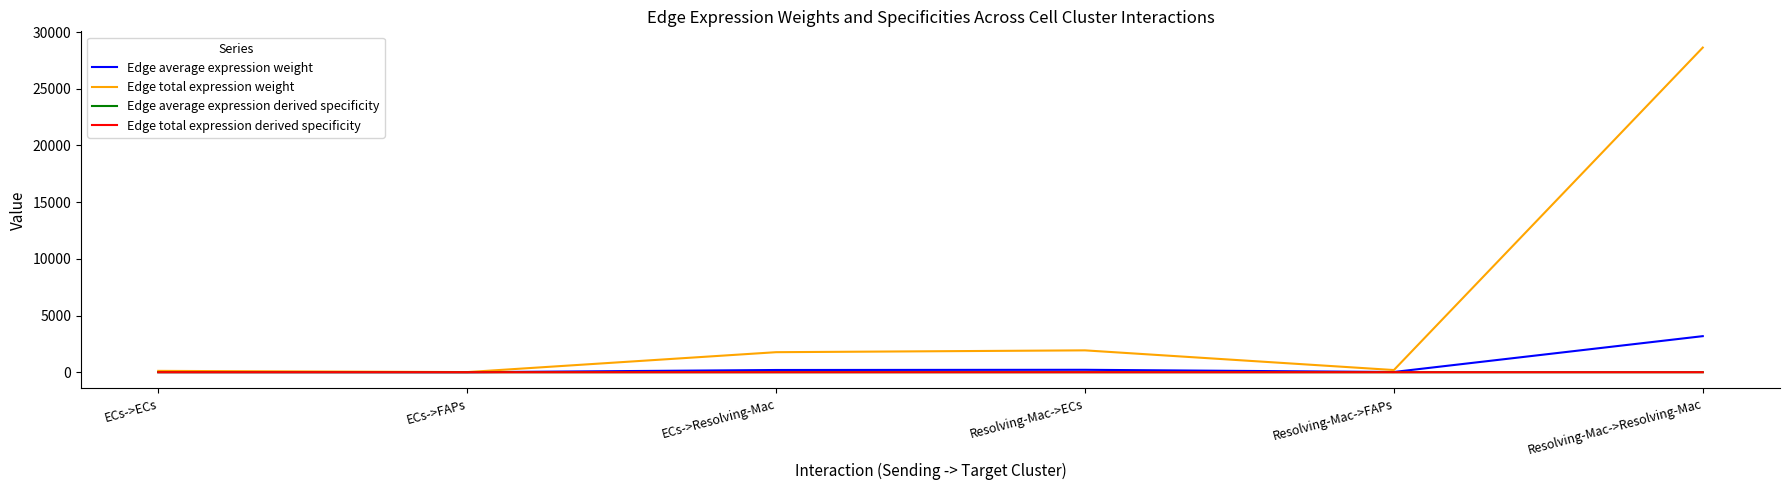

Reading left to right, transcribe all the data shown in this chart.

Edge average expression weight: ECs->ECs=13.2	ECs->FAPs=1.3	ECs->Resolving-Mac=196.4	Resolving-Mac->ECs=214.2	Resolving-Mac->FAPs=21.4	Resolving-Mac->Resolving-Mac=3181.3
Edge total expression weight: ECs->ECs=119.0	ECs->FAPs=11.9	ECs->Resolving-Mac=1767.2	Resolving-Mac->ECs=1928.1	Resolving-Mac->FAPs=192.3	Resolving-Mac->Resolving-Mac=28631.8
Edge average expression derived specificity: ECs->ECs=0.0	ECs->FAPs=0.0	ECs->Resolving-Mac=0.1	Resolving-Mac->ECs=0.1	Resolving-Mac->FAPs=0.0	Resolving-Mac->Resolving-Mac=0.9
Edge total expression derived specificity: ECs->ECs=0.0	ECs->FAPs=0.0	ECs->Resolving-Mac=0.1	Resolving-Mac->ECs=0.1	Resolving-Mac->FAPs=0.0	Resolving-Mac->Resolving-Mac=0.9